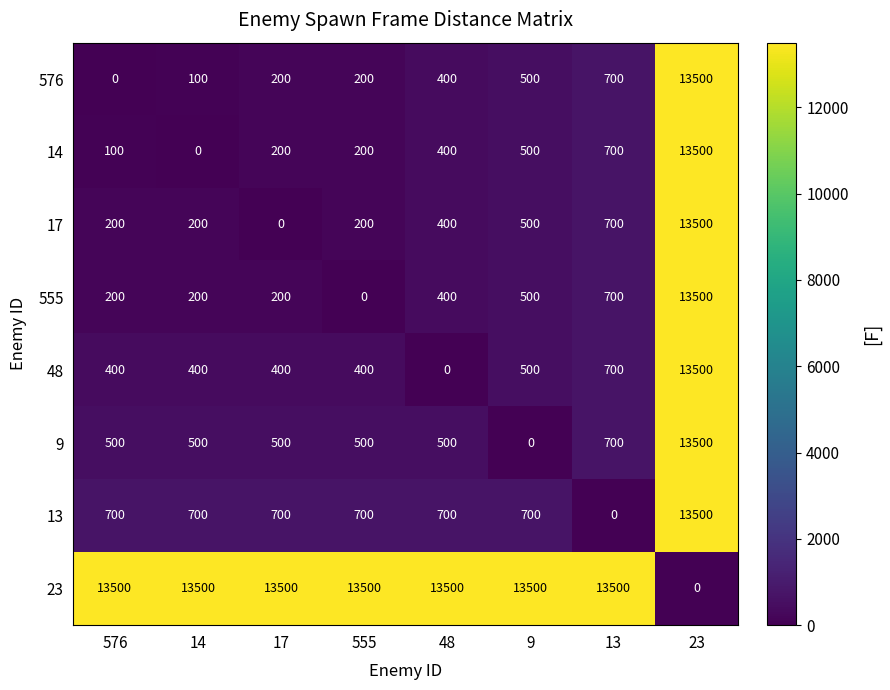

What is the sum of the 9 values at 17 and 23?

14000